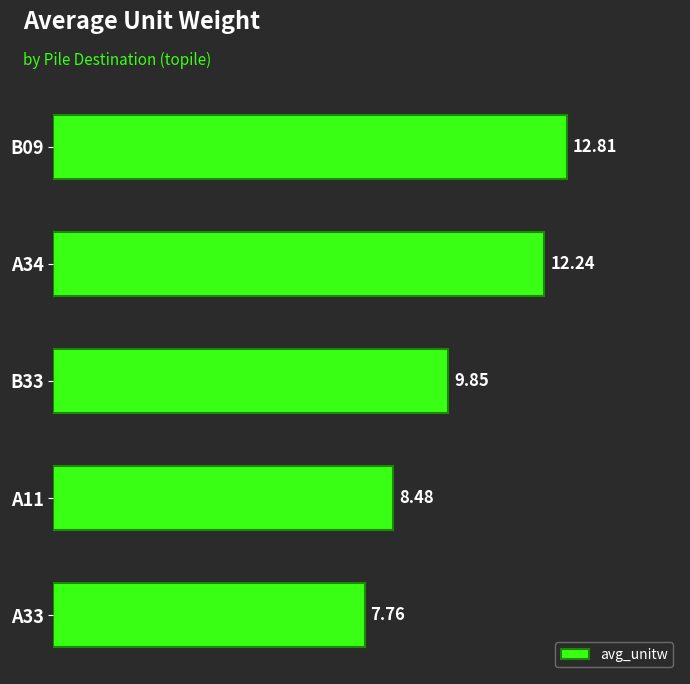

Rank the categories by value from highest to lowest.

B09, A34, B33, A11, A33